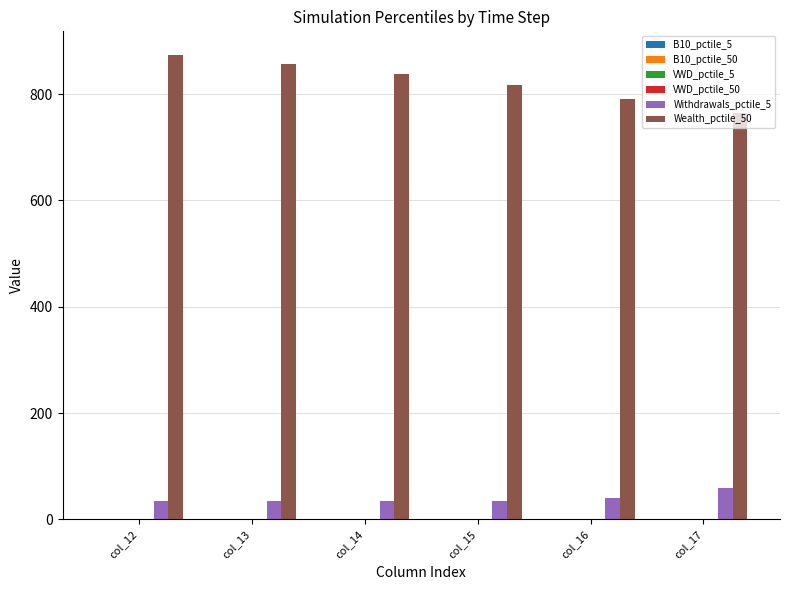

What is the greatest value displayed?

874.4